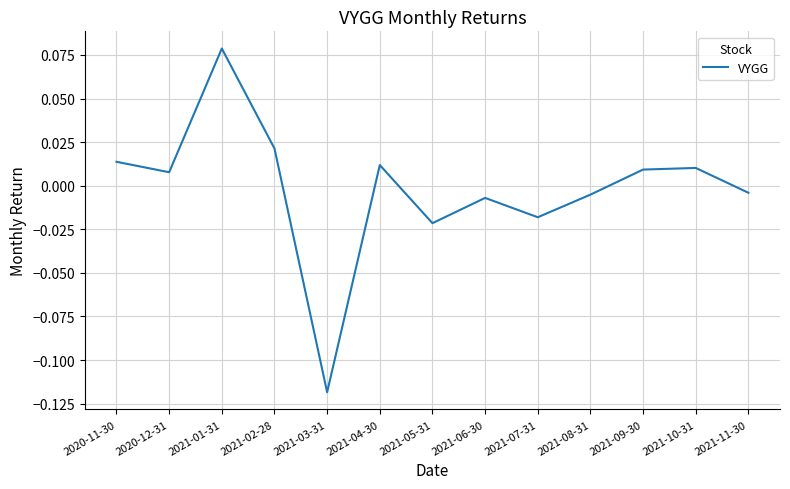

At which category does the chart reach its peak across all series?

2021-01-31